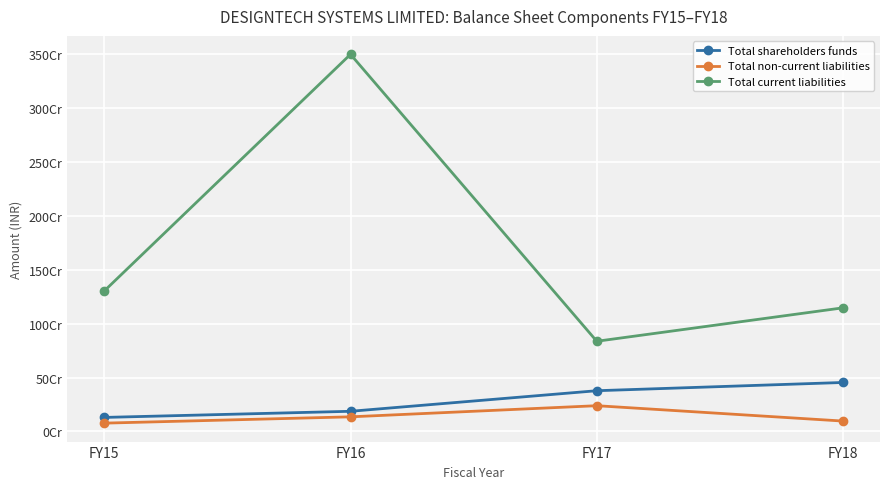

What is the difference between the Total shareholders funds values at FY15 and FY18?

324544406.0